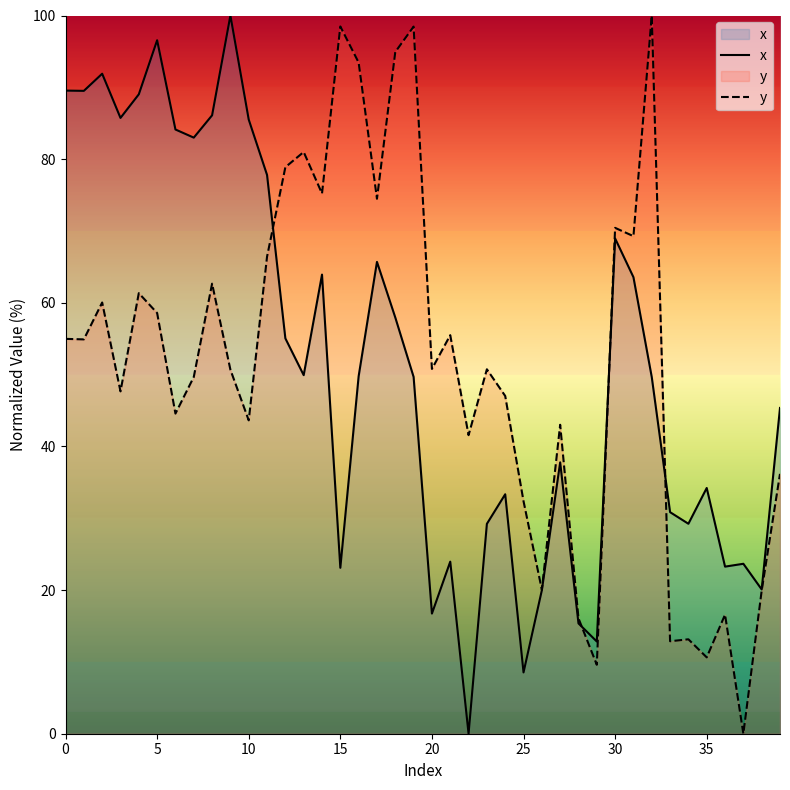

Which series has the widest spread of values?

x